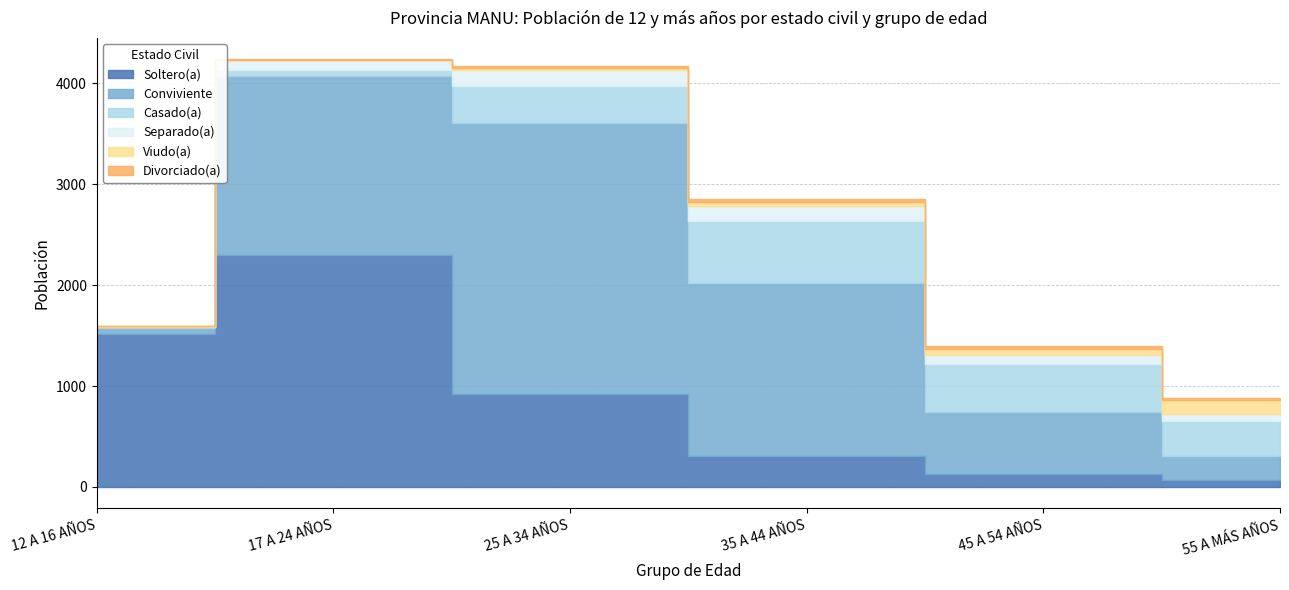

What is the label of the 6th point from the left?

55 A MÁS AÑOS